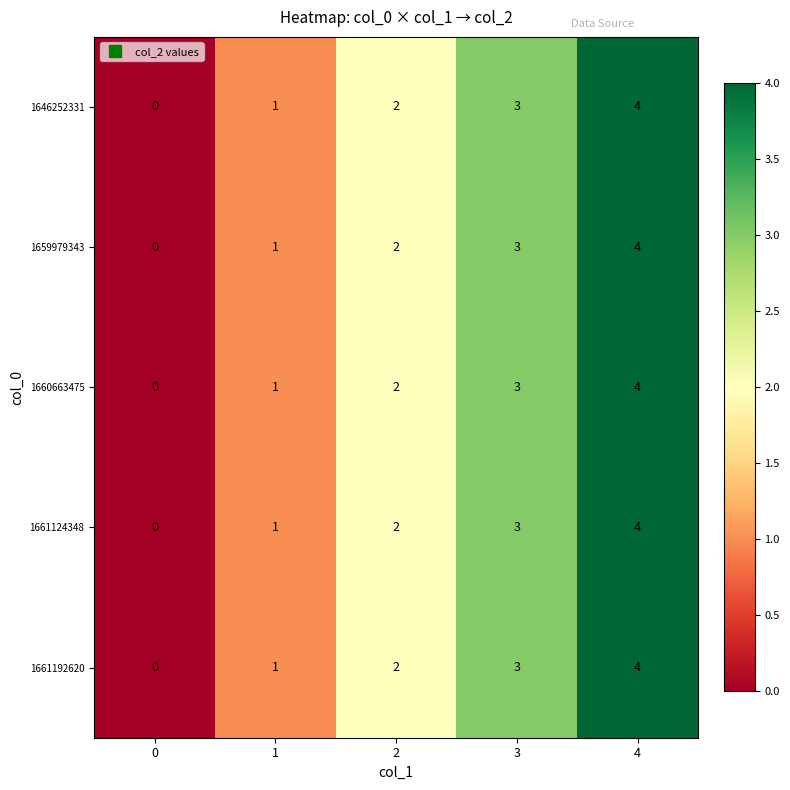

What is the sum of the 1660663475 values at 1 and 3?

4